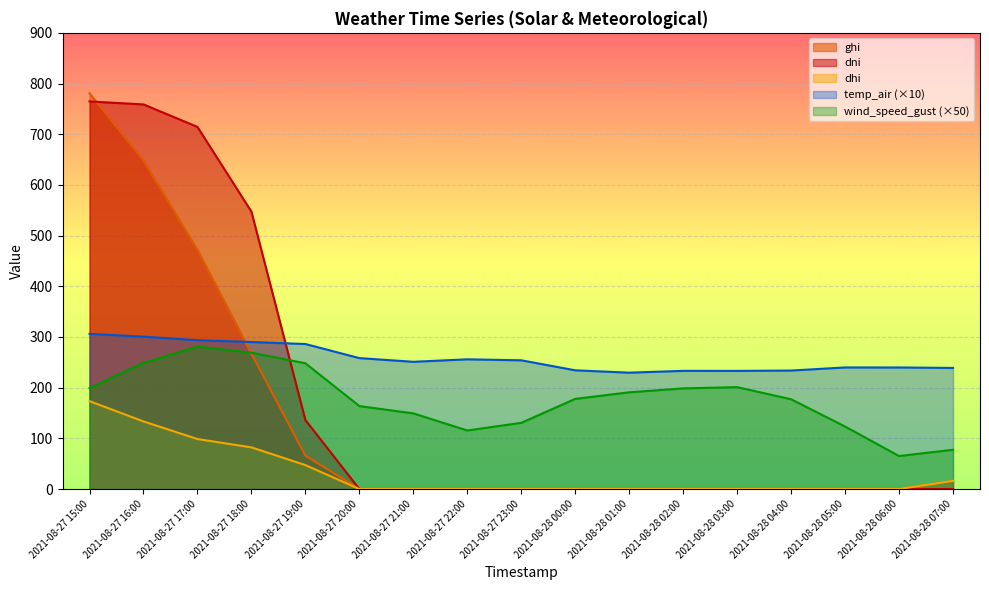

Count the number of data series in this chart.

5